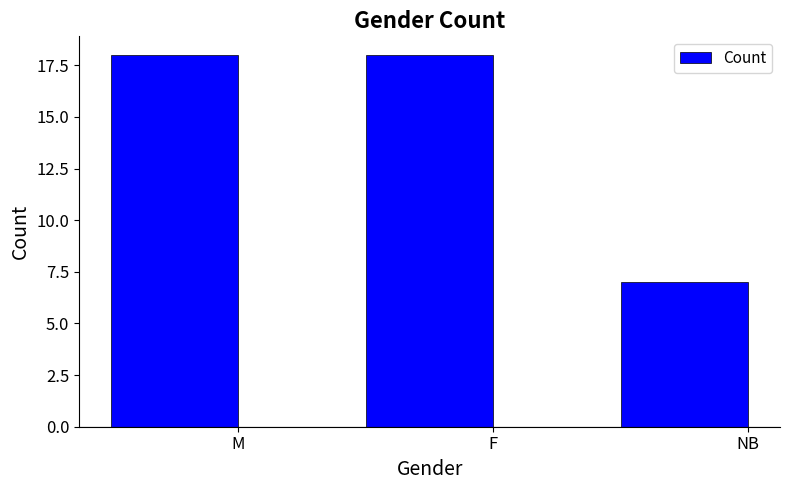

Reading right to left, list all the values displayed in this chart.

7	18	18